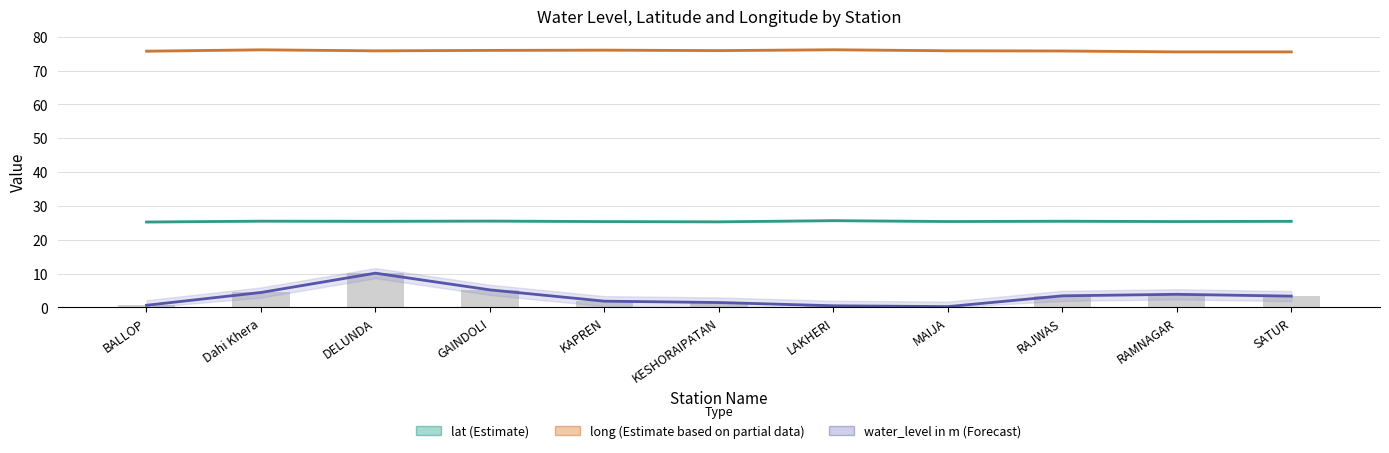

The long series shows 49.1 at GAINDOLI. True or false?

False